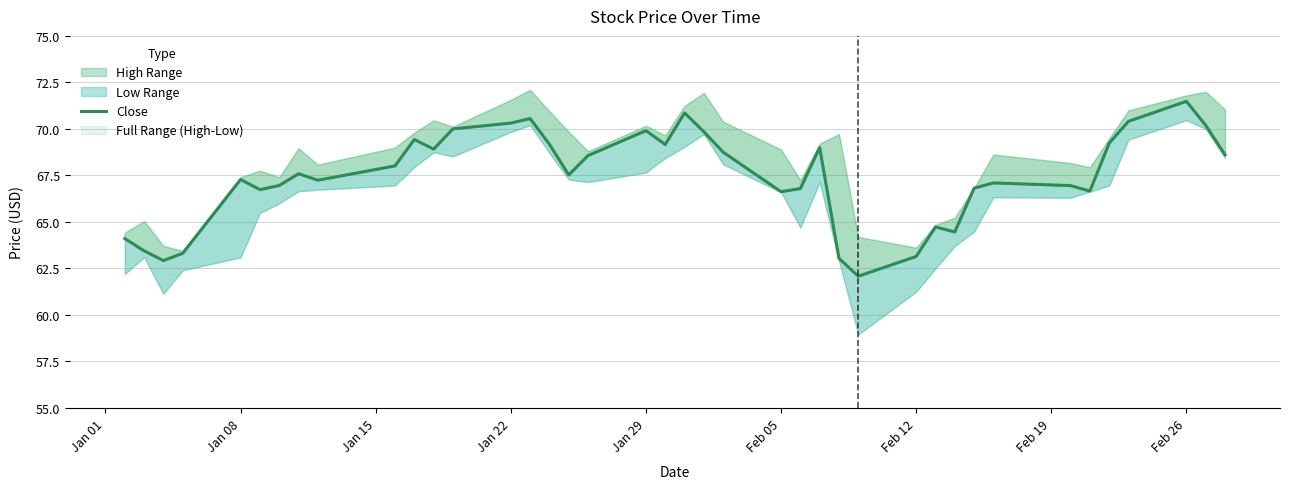

True or false: the data has more than 0 interior local peaks.

True